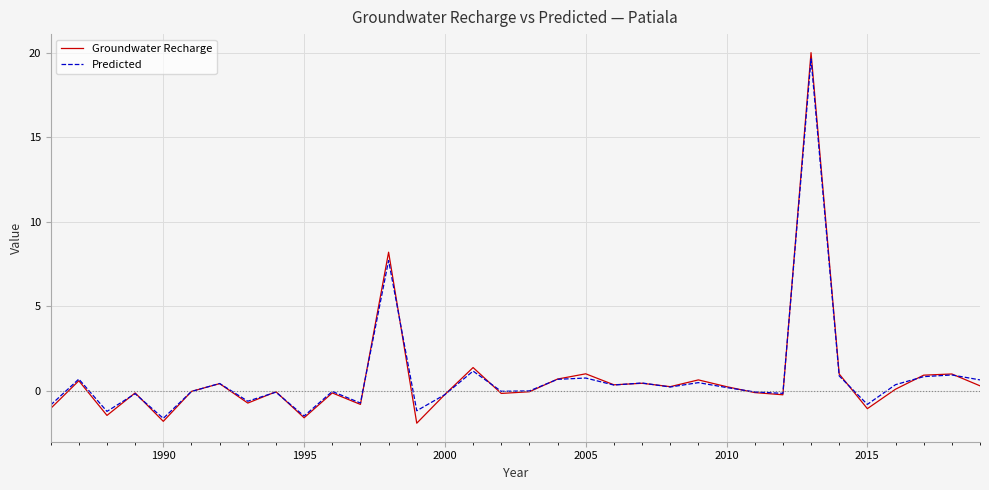

What is the lowest value of the Predicted series?

-1.6